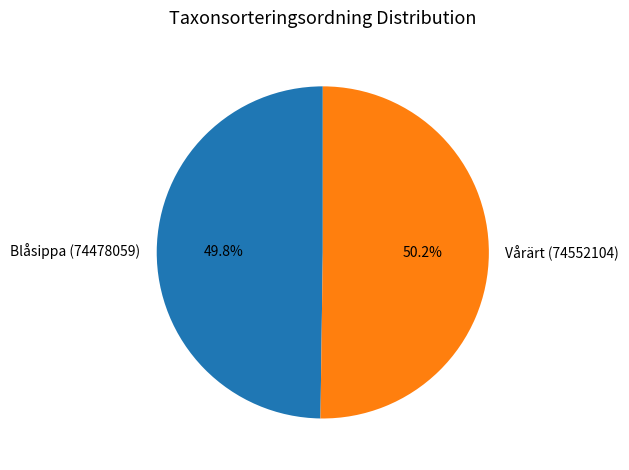

Is there any slice that represents more than half of the pie?

Yes